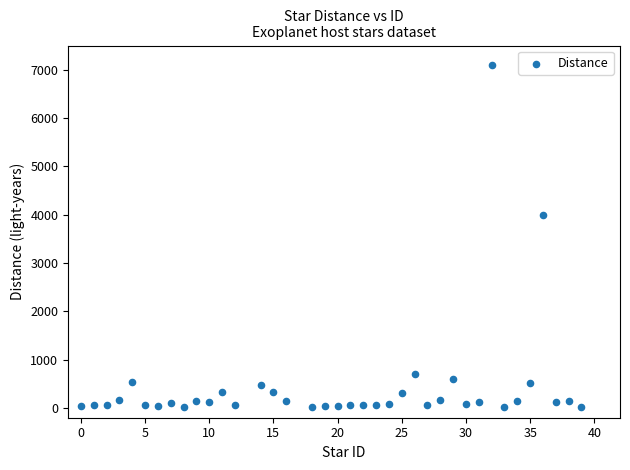

What is the range of X values (max minus min)?

39.0